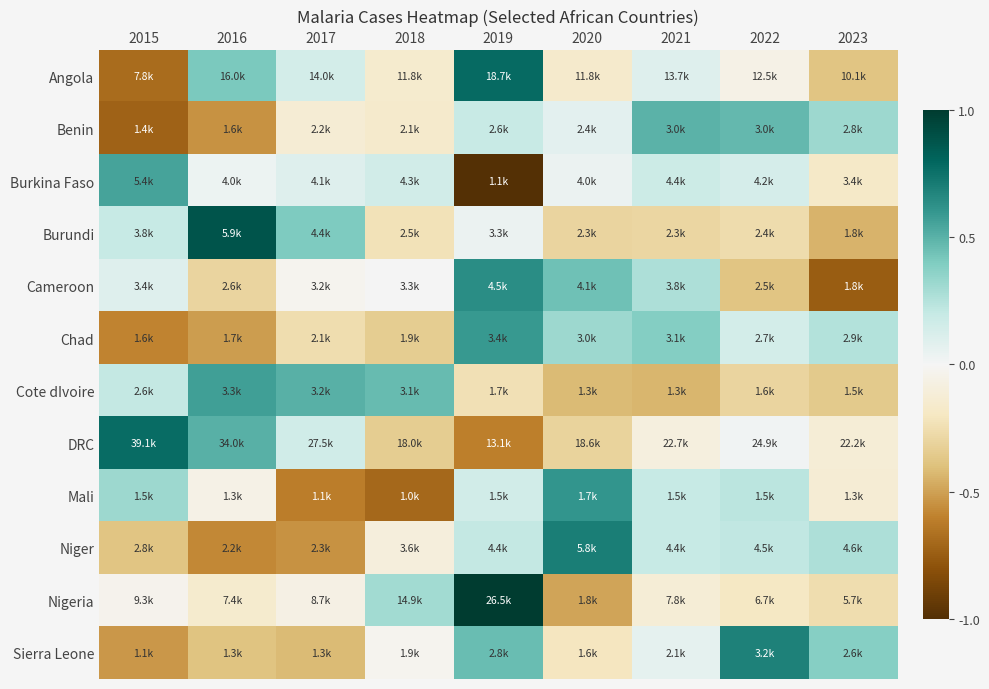

Reading left to right, extract all data points from this chart.

Angola: 2015=-0.7	2016=0.4	2017=0.1	2018=-0.1	2019=0.8	2020=-0.2	2021=0.1	2022=-0.1	2023=-0.4
Benin: 2015=-0.7	2016=-0.5	2017=-0.1	2018=-0.2	2019=0.2	2020=0.1	2021=0.5	2022=0.5	2023=0.3
Burkina Faso: 2015=0.6	2016=0.0	2017=0.1	2018=0.2	2019=-1.0	2020=0.0	2021=0.2	2022=0.1	2023=-0.2
Burundi: 2015=0.2	2016=0.9	2017=0.4	2018=-0.2	2019=0.0	2020=-0.3	2021=-0.3	2022=-0.3	2023=-0.4
Cameroon: 2015=0.1	2016=-0.3	2017=-0.0	2018=0.0	2019=0.6	2020=0.4	2021=0.3	2022=-0.4	2023=-0.7
Chad: 2015=-0.6	2016=-0.5	2017=-0.3	2018=-0.3	2019=0.6	2020=0.3	2021=0.4	2022=0.1	2023=0.3
Cote dIvoire: 2015=0.2	2016=0.6	2017=0.5	2018=0.5	2019=-0.2	2020=-0.4	2021=-0.4	2022=-0.3	2023=-0.4
DRC: 2015=0.8	2016=0.5	2017=0.2	2018=-0.3	2019=-0.6	2020=-0.3	2021=-0.1	2022=0.0	2023=-0.1
Mali: 2015=0.3	2016=-0.1	2017=-0.6	2018=-0.7	2019=0.1	2020=0.6	2021=0.2	2022=0.2	2023=-0.1
Niger: 2015=-0.4	2016=-0.6	2017=-0.5	2018=-0.1	2019=0.2	2020=0.7	2021=0.2	2022=0.2	2023=0.3
Nigeria: 2015=-0.0	2016=-0.1	2017=-0.1	2018=0.3	2019=1.0	2020=-0.5	2021=-0.1	2022=-0.2	2023=-0.3
Sierra Leone: 2015=-0.5	2016=-0.4	2017=-0.4	2018=-0.0	2019=0.5	2020=-0.2	2021=0.1	2022=0.7	2023=0.4